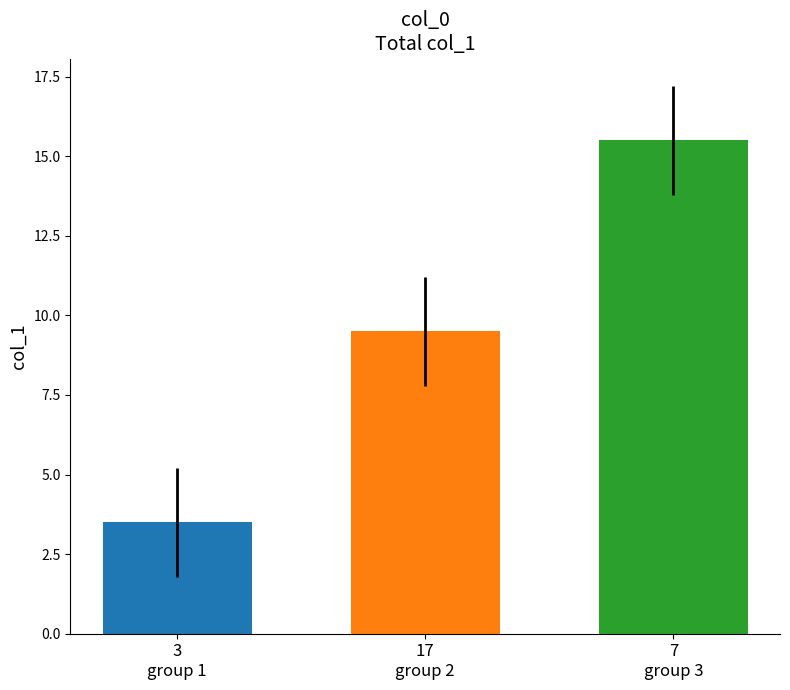

What is the minimum value shown in the chart?

3.5